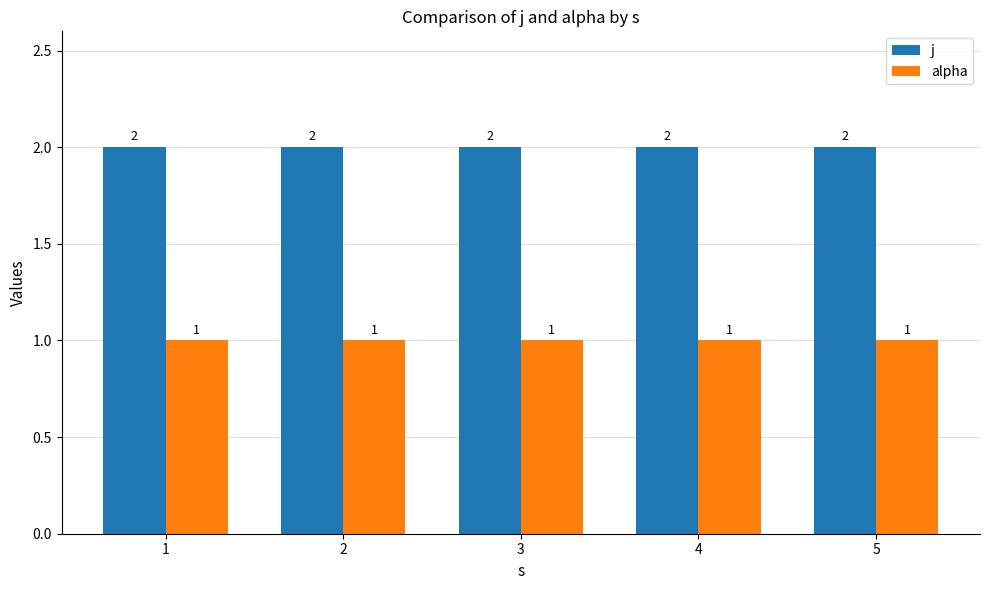

Reading left to right, transcribe all the data shown in this chart.

j: 2	2	2	2	2
alpha: 1	1	1	1	1